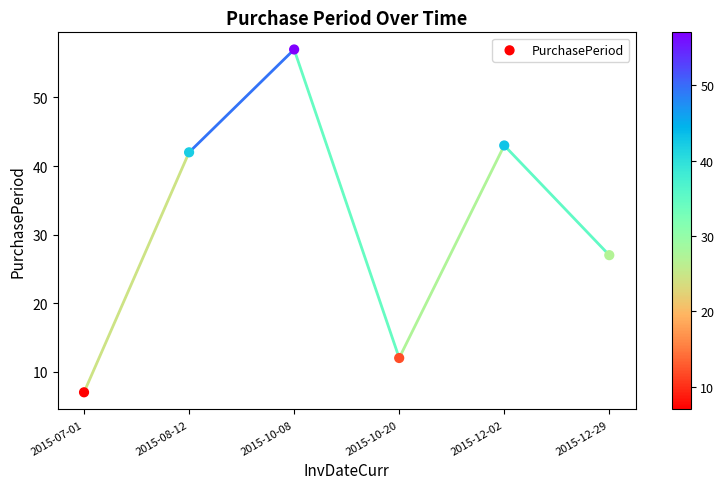

What Y value in the scatter plot is closest to 32?

27